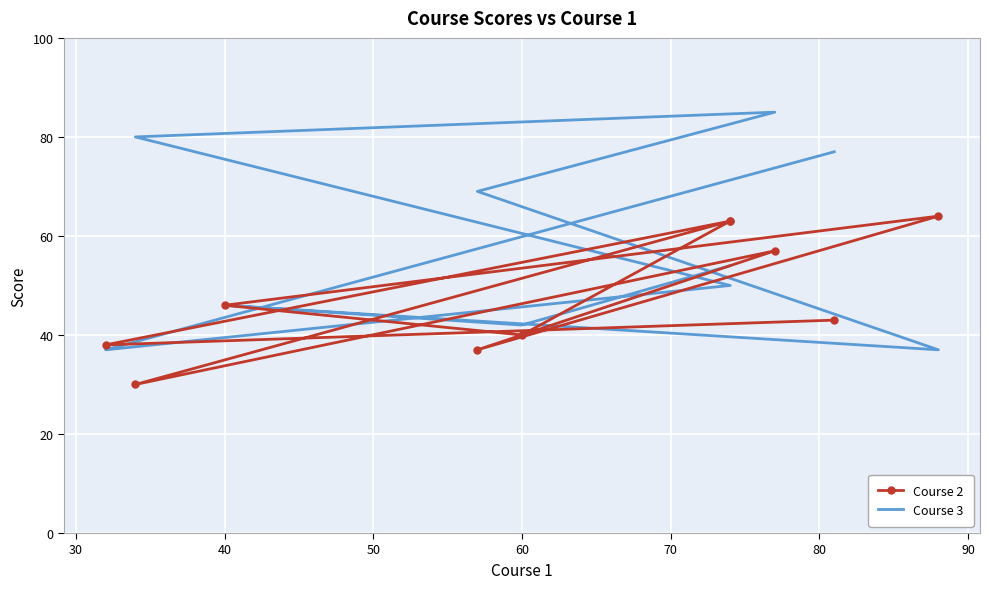

How many data points in Course 2 are above 46?

4